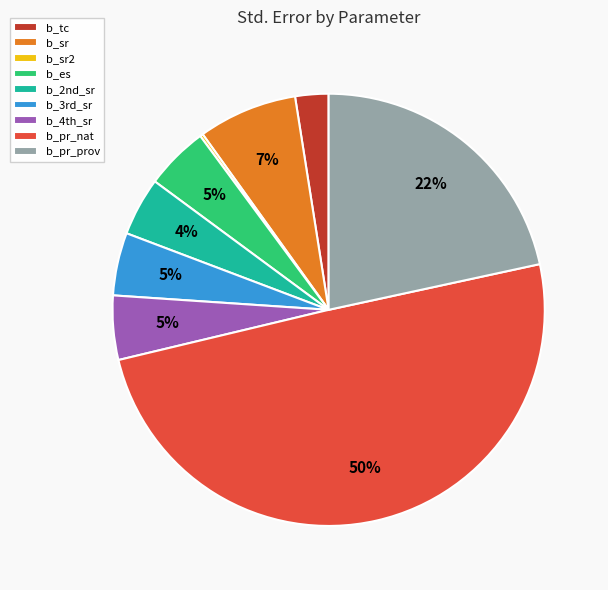

Is b_tc the majority of the pie?

No